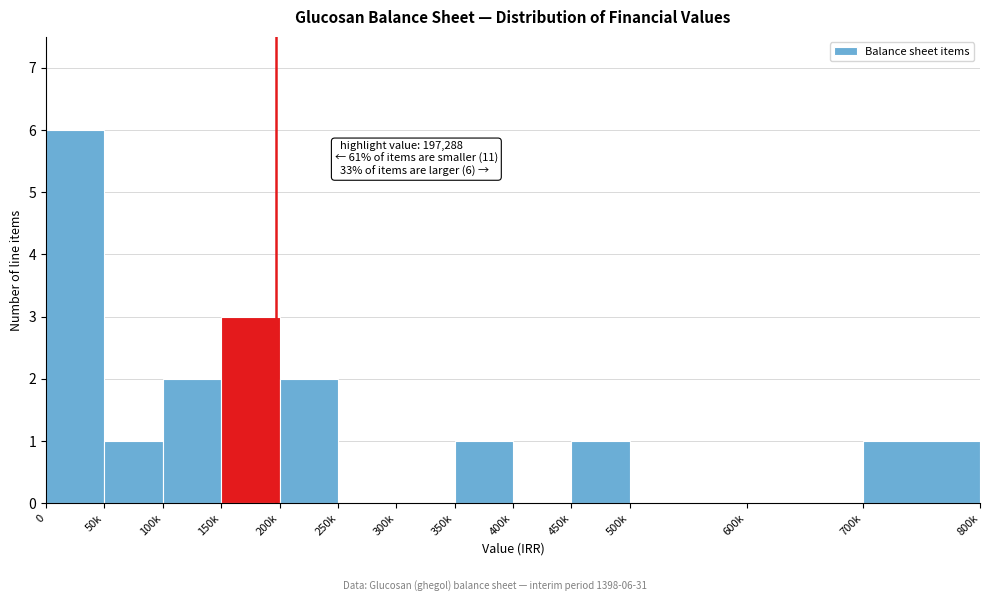

Reading right to left, what are all the values shown in this chart?

700k=1	600k=0	500k=0	450k=1	400k=0	350k=1	300k=0	250k=0	200k=2	150k=3	100k=2	50k=1	0=6